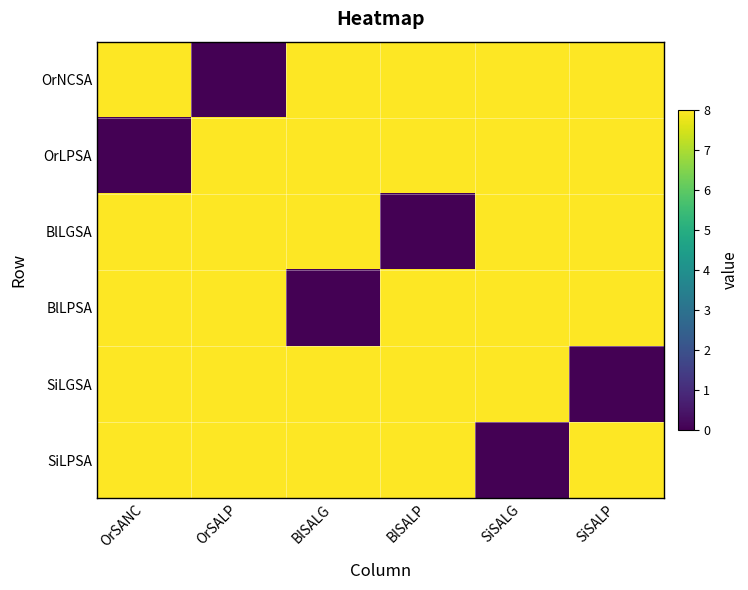

Reading left to right, what are all the values shown in this chart?

OrNCSA: OrSANC=8	OrSALP=0	BlSALG=8	BlSALP=8	SiSALG=8	SiSALP=8
OrLPSA: OrSANC=0	OrSALP=8	BlSALG=8	BlSALP=8	SiSALG=8	SiSALP=8
BlLGSA: OrSANC=8	OrSALP=8	BlSALG=8	BlSALP=0	SiSALG=8	SiSALP=8
BlLPSA: OrSANC=8	OrSALP=8	BlSALG=0	BlSALP=8	SiSALG=8	SiSALP=8
SiLGSA: OrSANC=8	OrSALP=8	BlSALG=8	BlSALP=8	SiSALG=8	SiSALP=0
SiLPSA: OrSANC=8	OrSALP=8	BlSALG=8	BlSALP=8	SiSALG=0	SiSALP=8